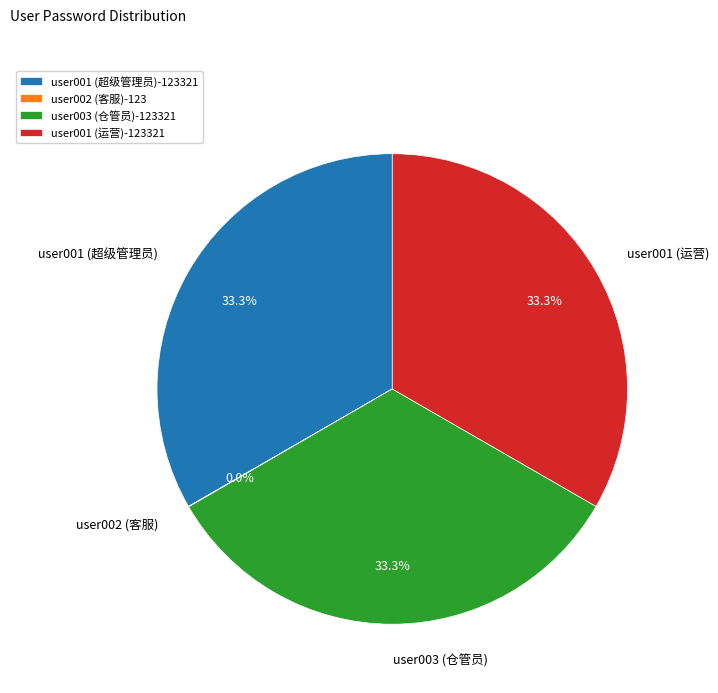

What is the ratio of the value at user001 (运营) to the value at user003 (仓管员)?

1.0